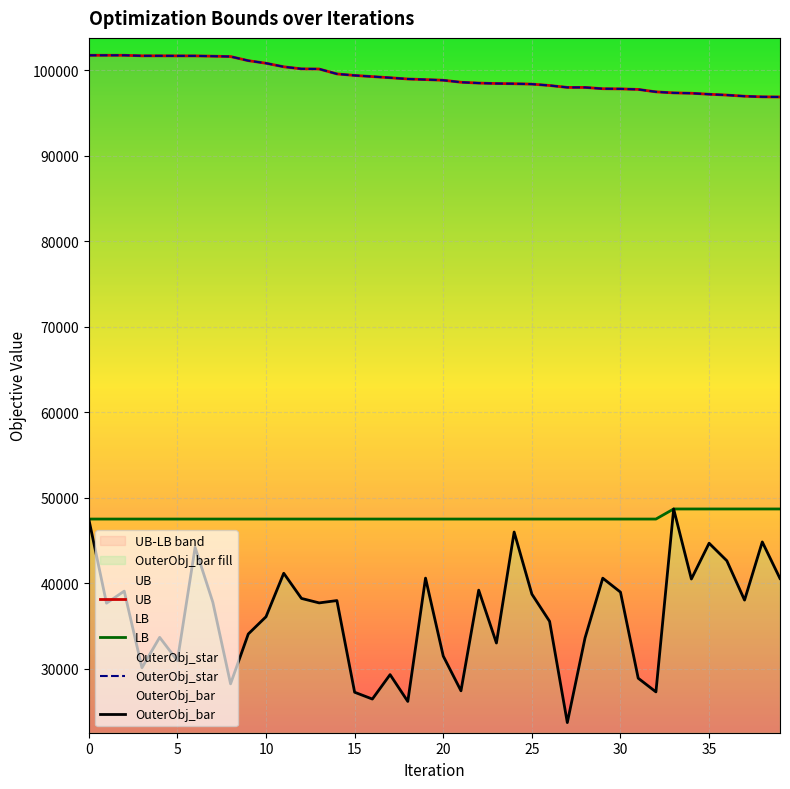

The value of OuterObj_bar at 20 is 21018. True or false?

False